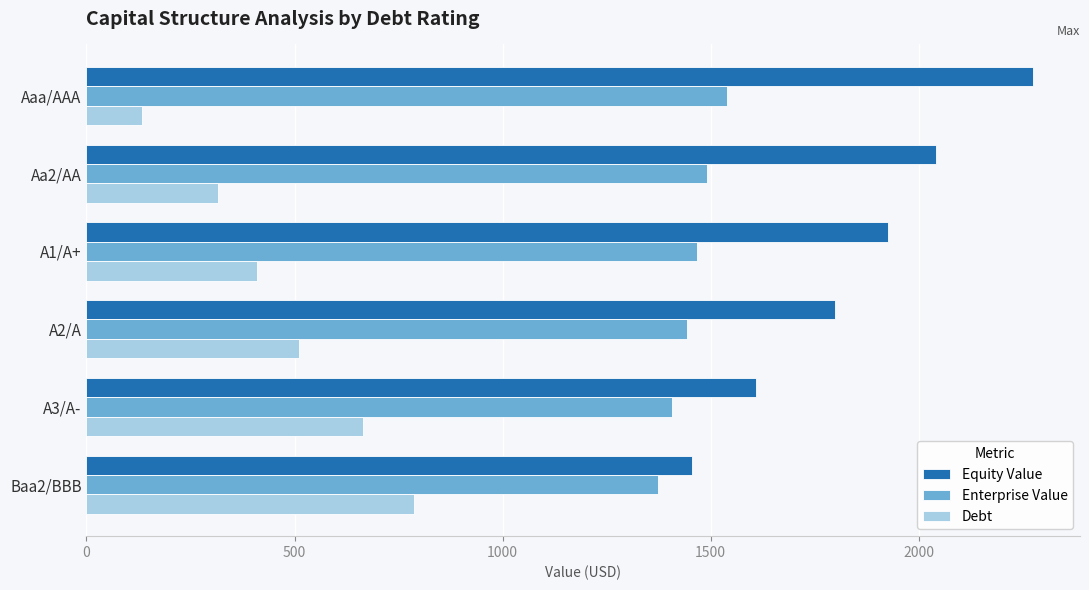

What is the maximum value shown in the chart?

2274.1